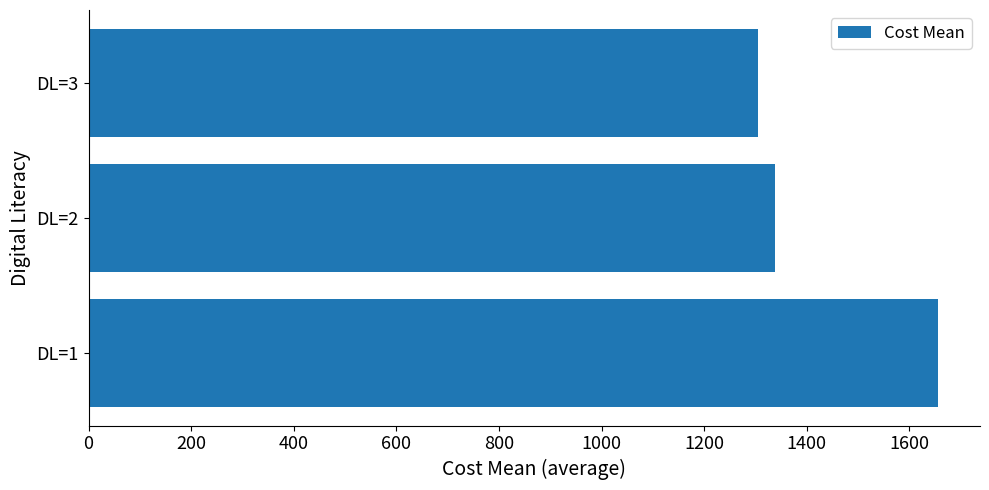

How many data points does each series have?

3